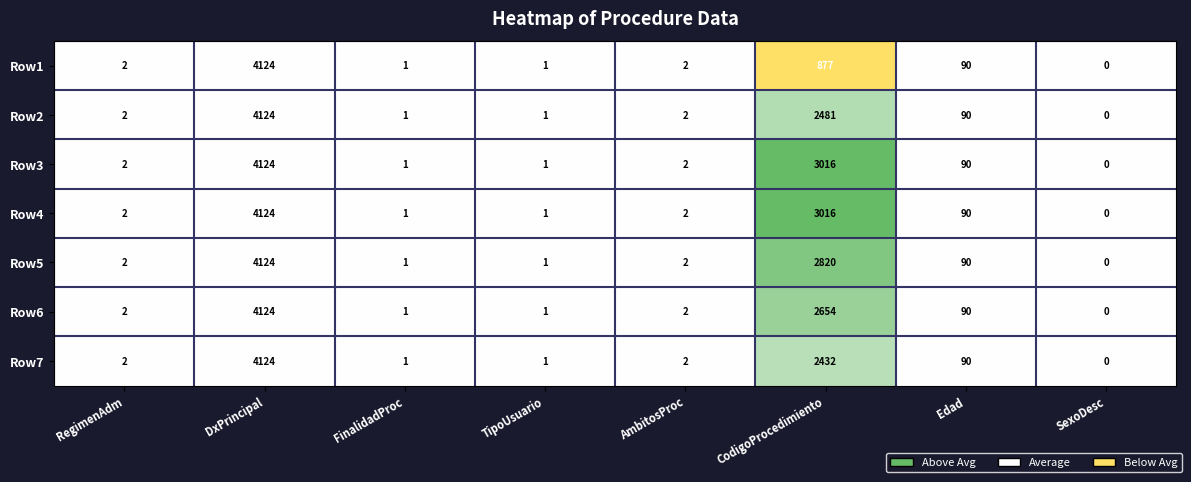

What is the difference between the Row4 values at FinalidadProc and DxPrincipal?

4123